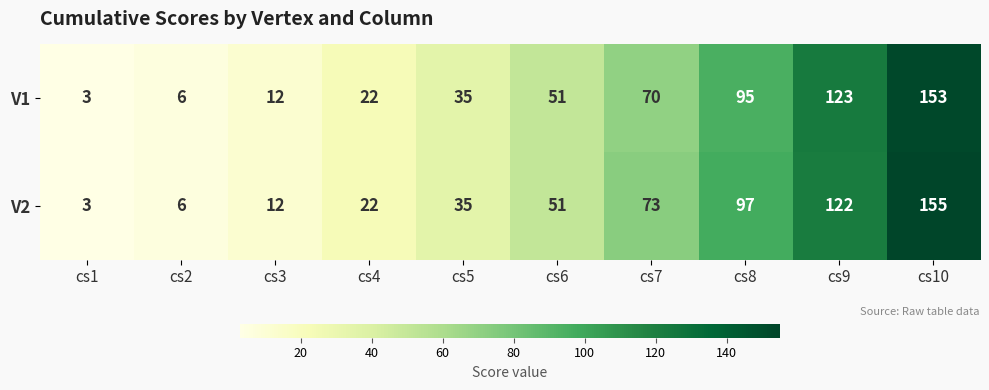

What is the average value of the V1 series?

57